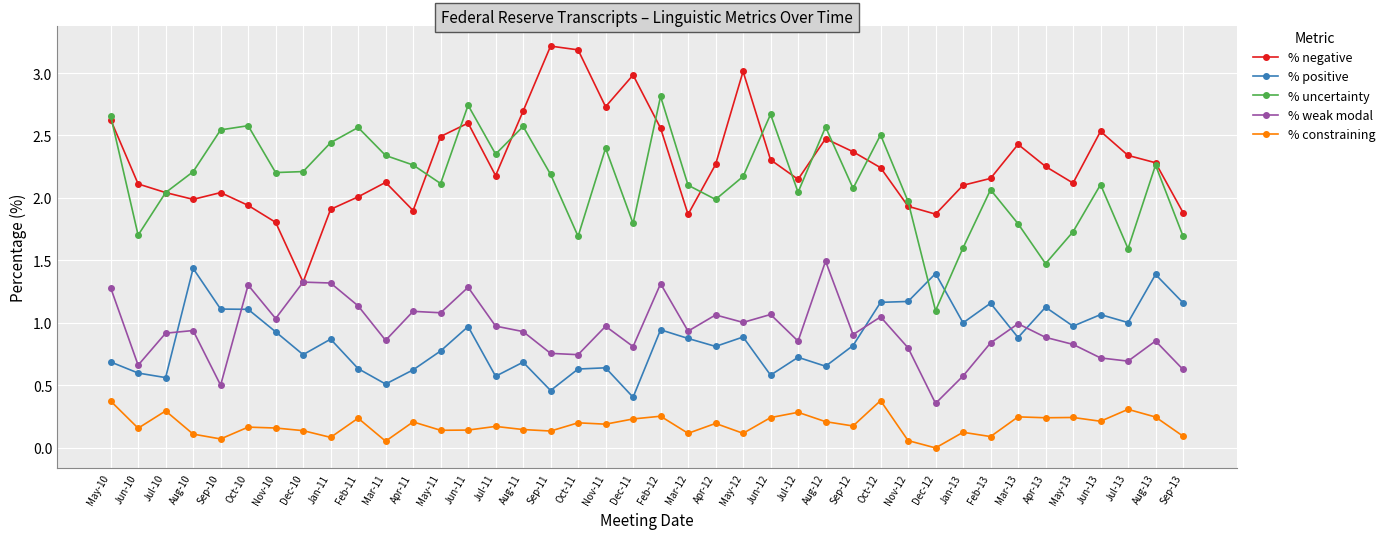

At which label does % weak modal reach its minimum?

Dec-12